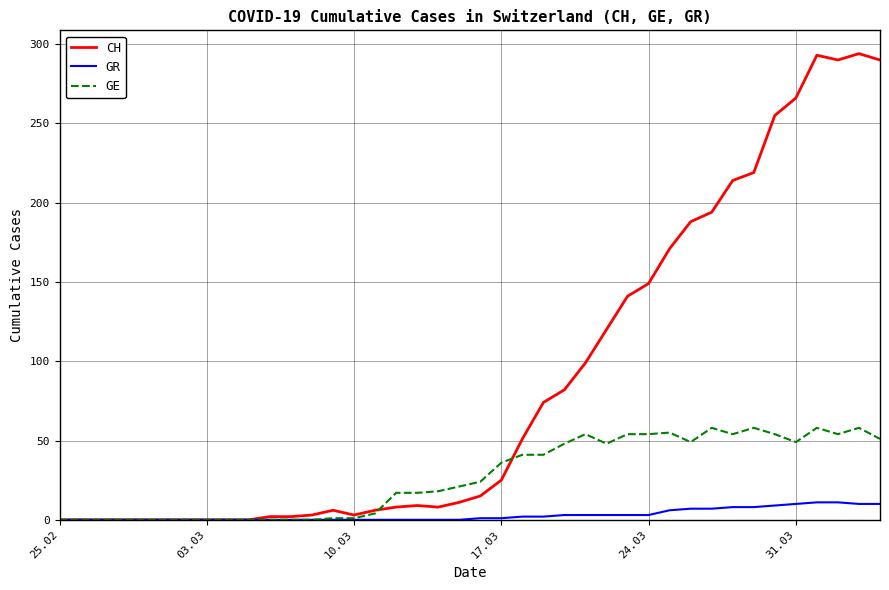

Which series has the widest spread of values?

CH